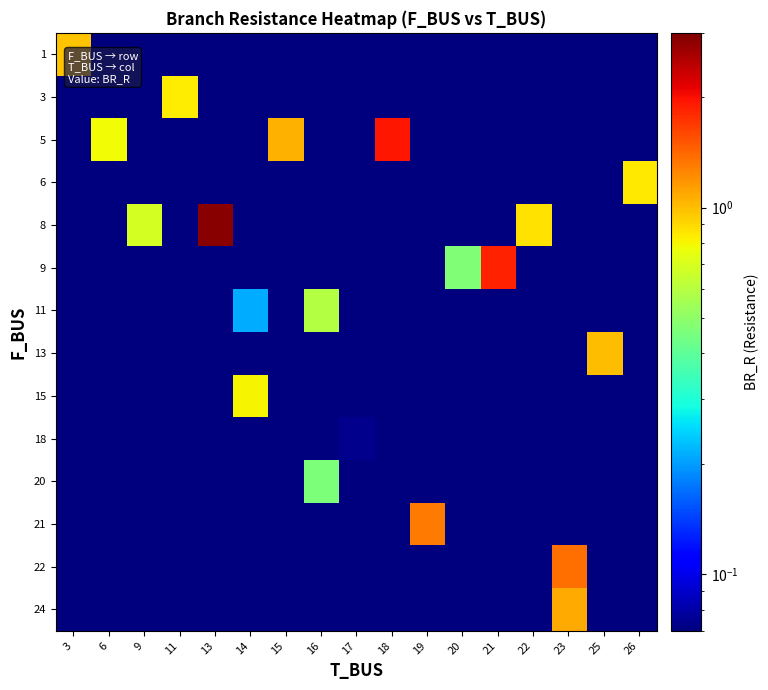

Rank the series by their maximum value, from lowest to highest.

18, 20, 11, 15, 3, 6, 1, 13, 24, 21, 22, 9, 5, 8